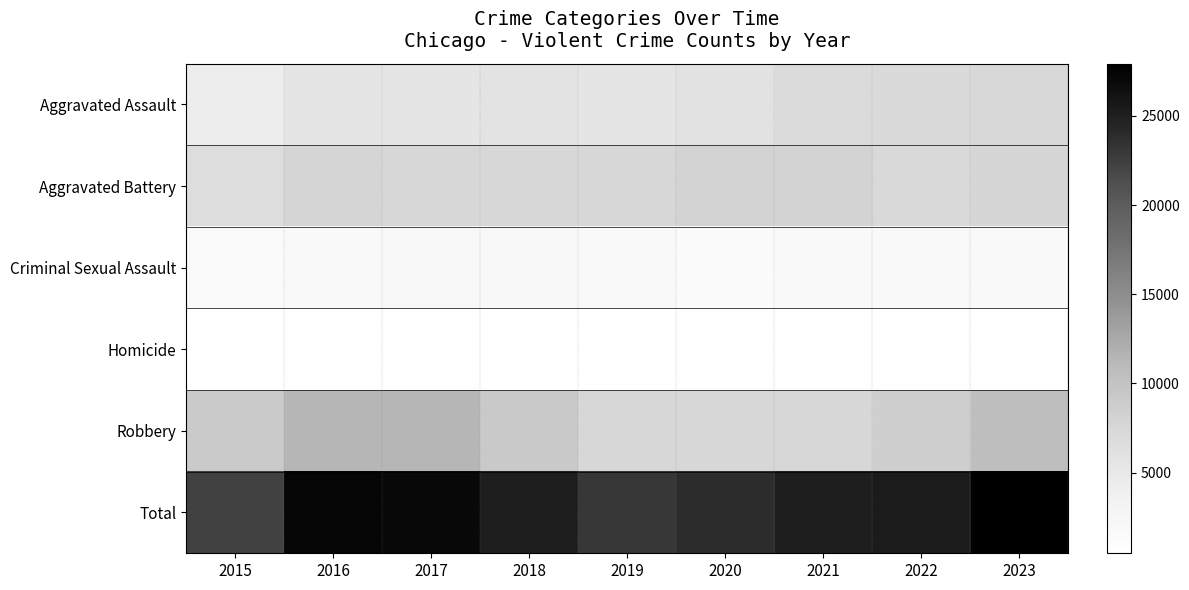

Reading left to right, list all the values displayed in this chart.

Aggravated Assault: 2015=4307	2016=5506	2017=5610	2018=5807	2019=5620	2020=6049	2021=6979	2022=7027	2023=7351
Aggravated Battery: 2015=6768	2016=7825	2017=7590	2018=7478	2019=7542	2020=8062	2021=8076	2022=7258	2023=7735
Criminal Sexual Assault: 2015=1634	2016=1805	2017=1905	2018=1952	2019=1842	2020=1416	2021=1669	2022=1730	2023=1681
Homicide: 2015=476	2016=758	2017=656	2018=569	2019=481	2020=754	2021=787	2022=699	2023=605
Robbery: 2015=9109	2016=11403	2017=11367	2018=9243	2019=7608	2020=7579	2021=7542	2022=8585	2023=10561
Total: 2015=22294	2016=27297	2017=27128	2018=25049	2019=23093	2020=23860	2021=25053	2022=25299	2023=27933